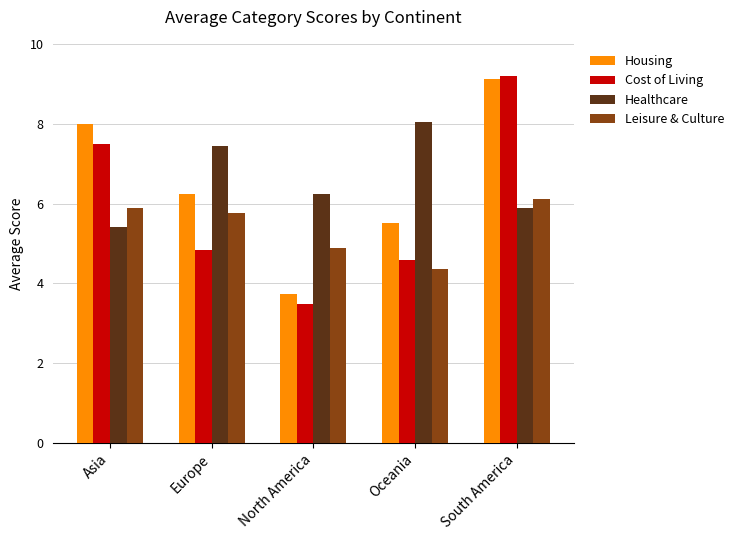

What is the label of the 2nd bar from the left?

Europe